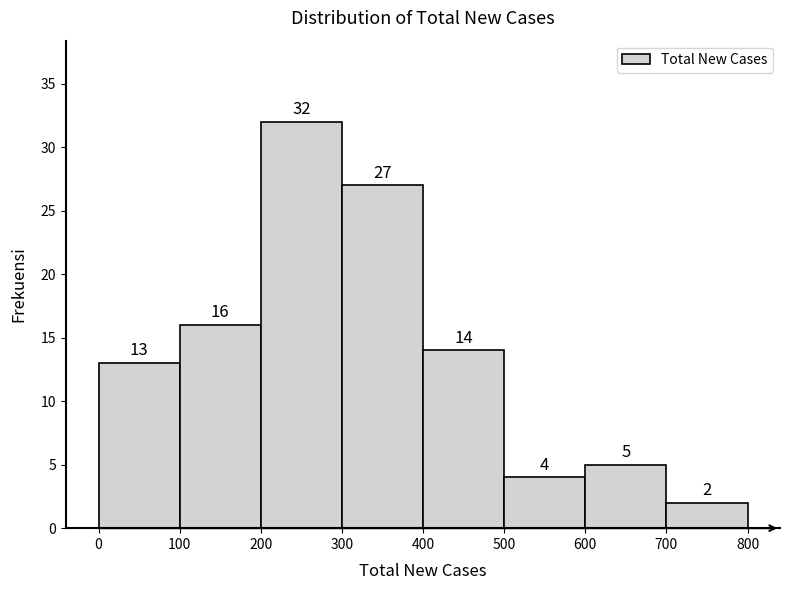

Reading left to right, list every bar in this chart as the range it spans on the x-axis followed by its height.

0 to 100: 13
100 to 200: 16
200 to 300: 32
300 to 400: 27
400 to 500: 14
500 to 600: 4
600 to 700: 5
700 to 800: 2